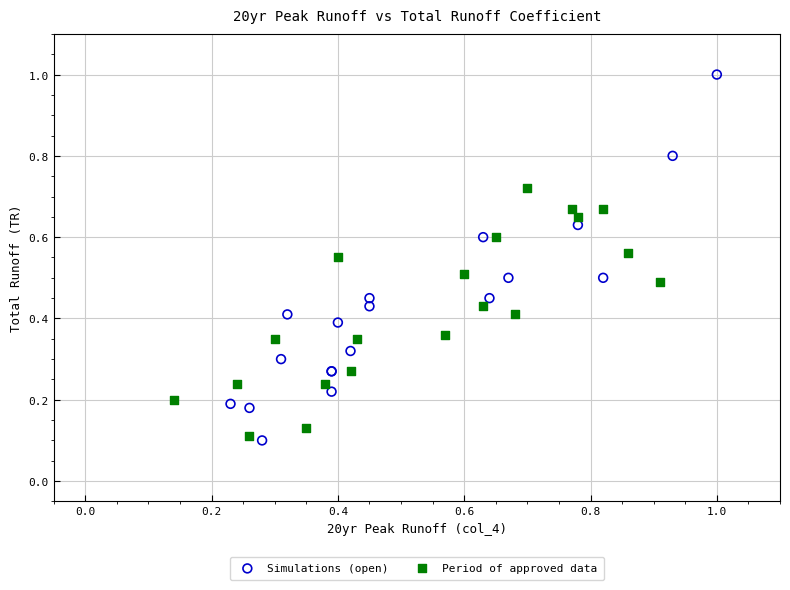

Which series contains the lowest Y value?

Simulations (open)